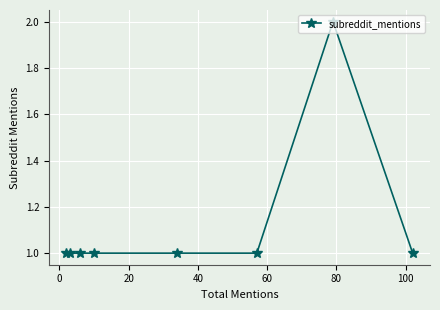

True or false: the data has more than 0 interior local peaks.

True